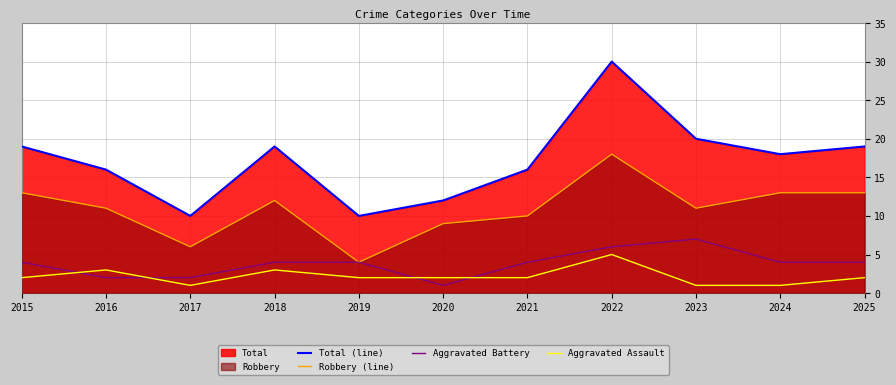

Count the Aggravated Battery values in the range 2 to 4.

8